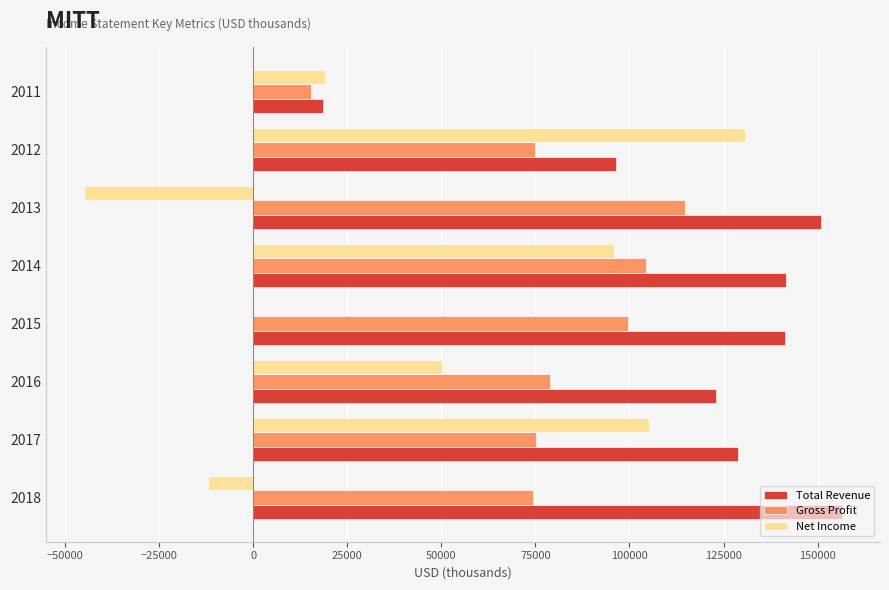

Which series changed the most between 2015 and 2014?

Net Income